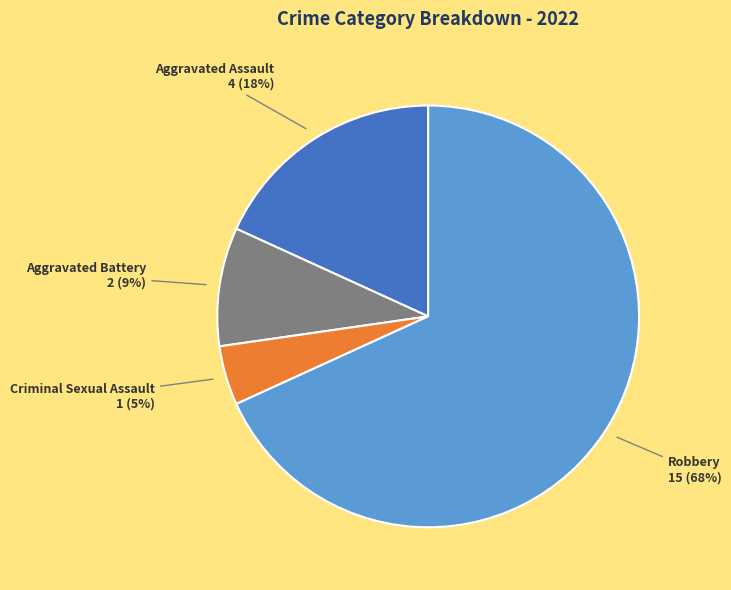

Count the number of slices in the pie.

4